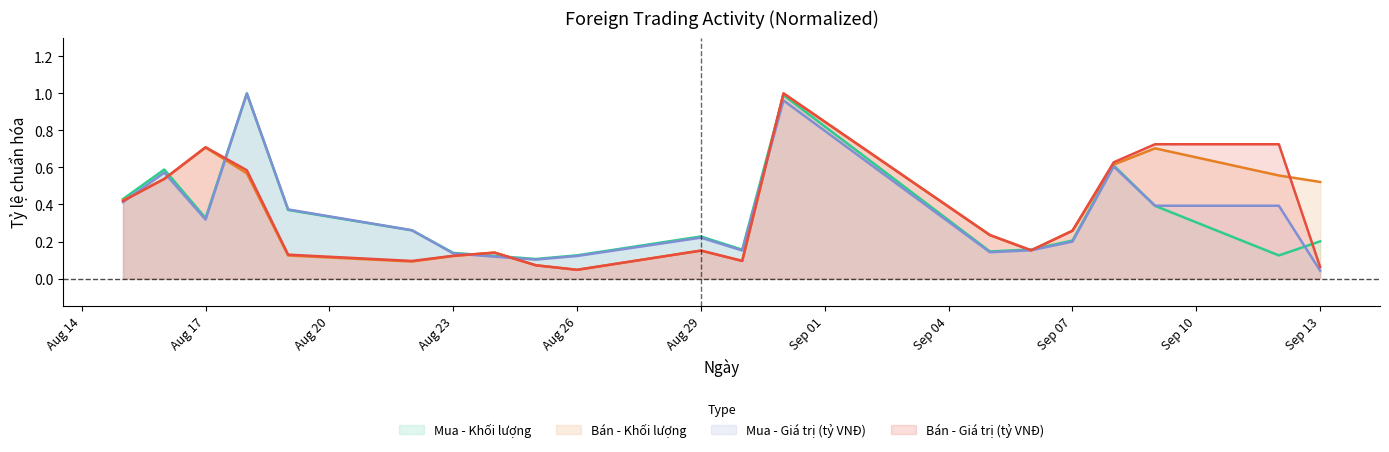

What is the sum of all Bán - Giá trị (tỷ VNĐ) values?

6.9